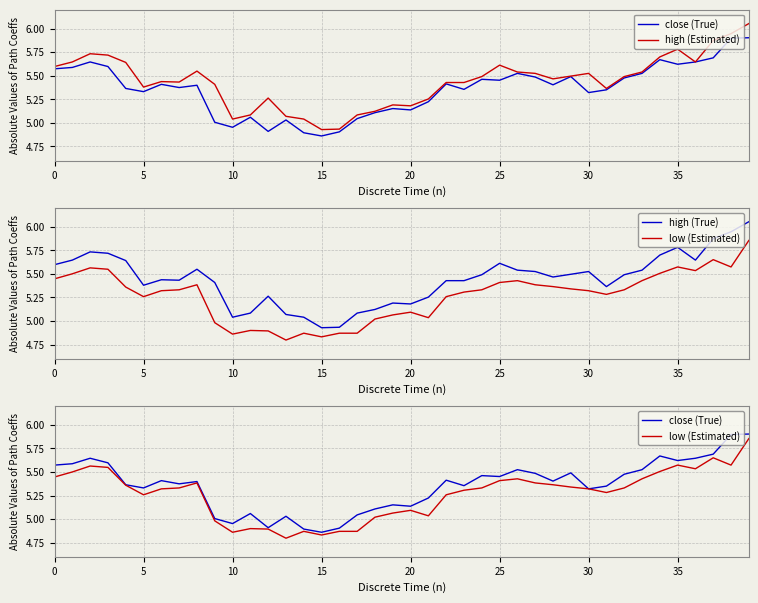

True or false: close (True) and low (Estimated) intersect in this chart.

False